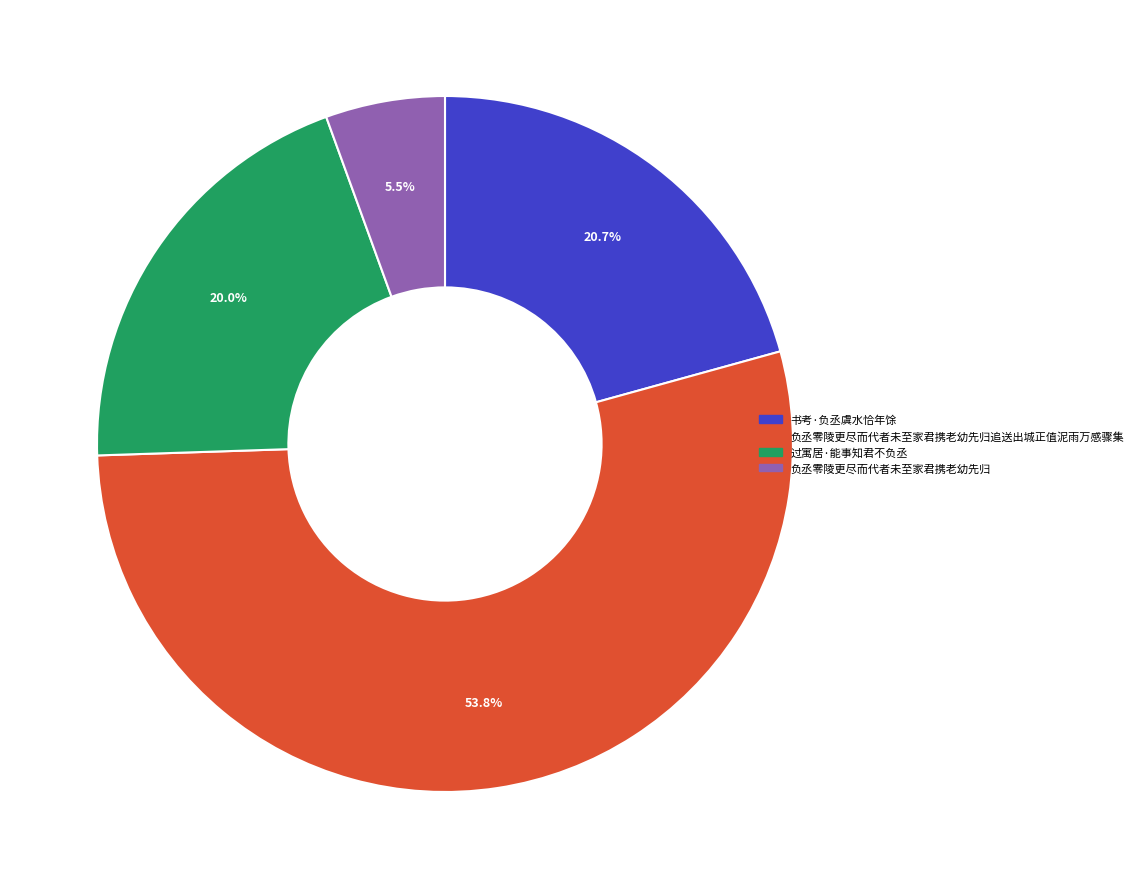

Count the number of slices in the pie.

4